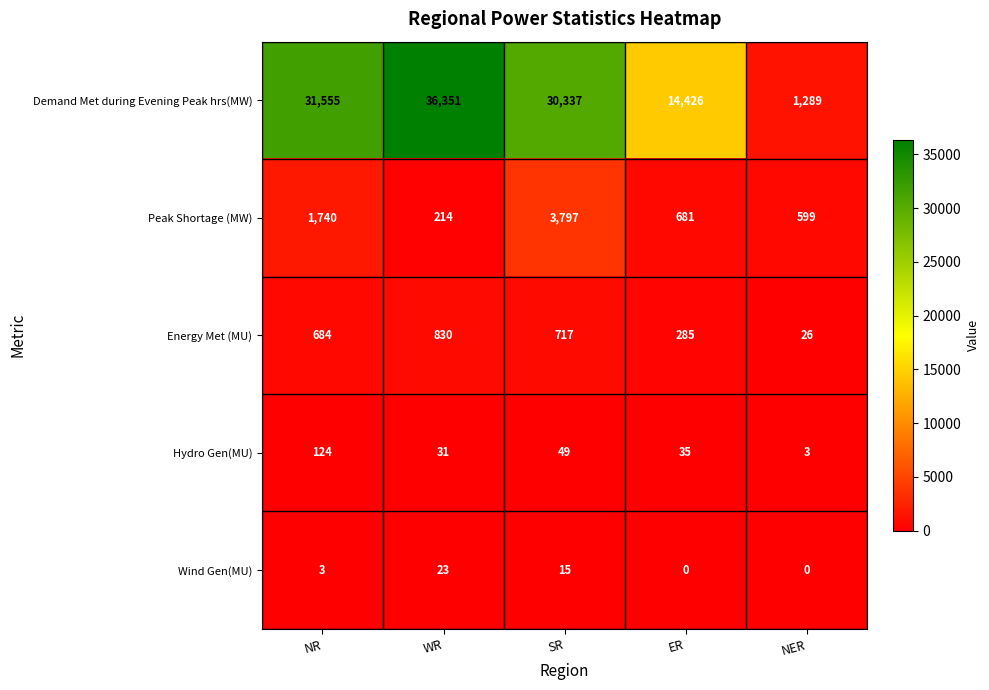

What is the difference between the highest and lowest values at NR?

31552